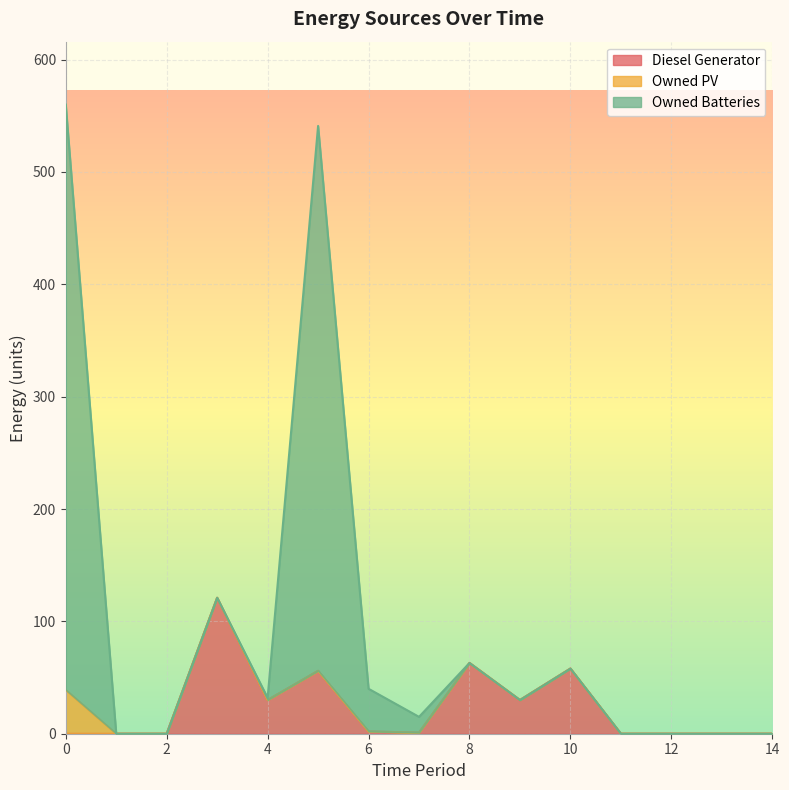

How many interior local peaks does the Diesel Generator series have?

4